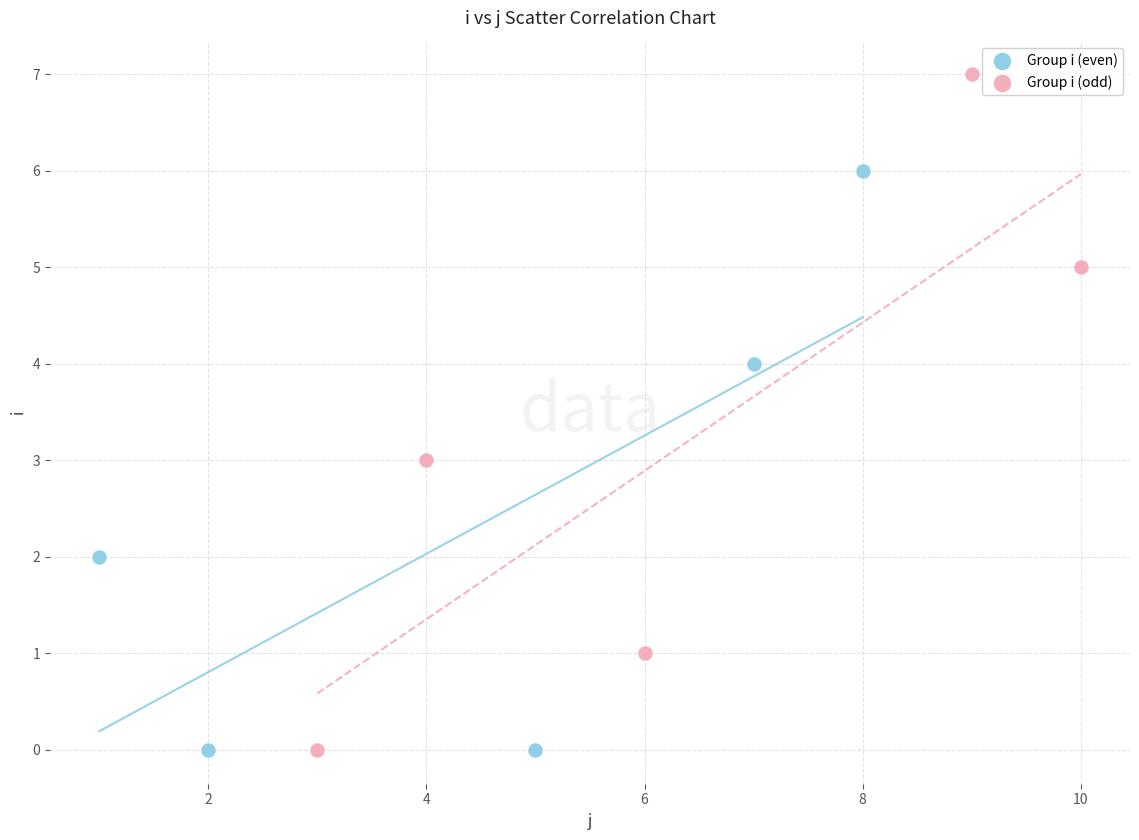

Which series has the largest Y range (max minus min)?

Group i (odd)